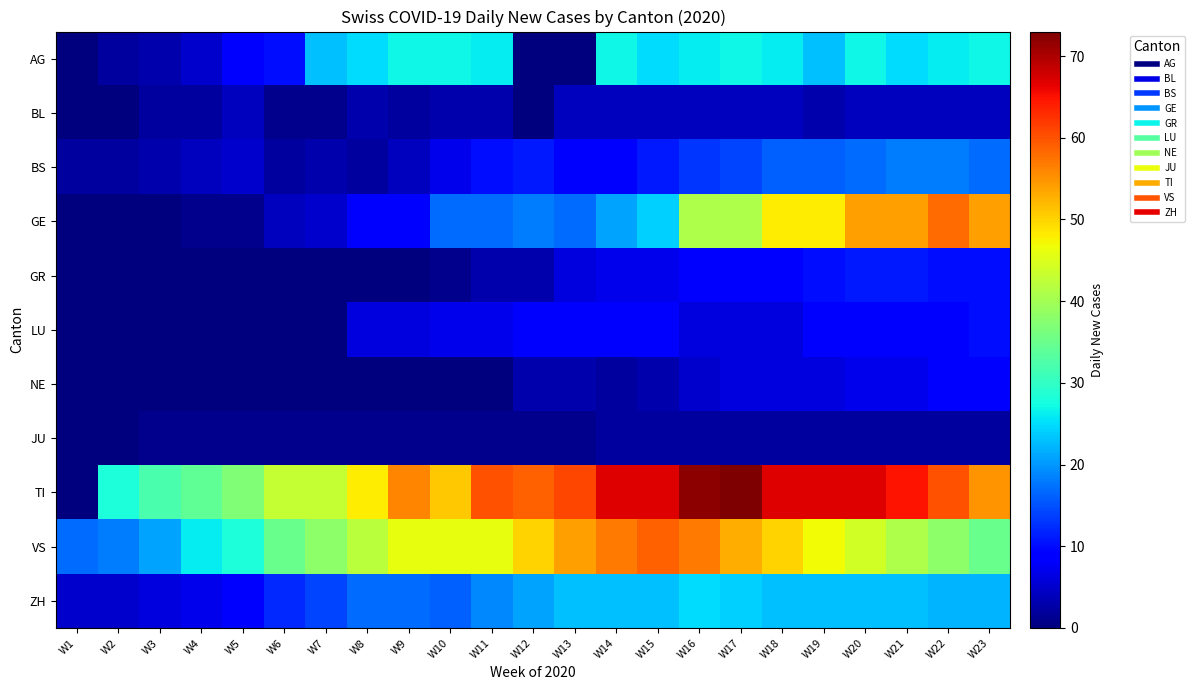

Reading right to left, what are all the values shown in this chart?

AG: W23=27	W22=26	W21=25	W20=27	W19=23	W18=26	W17=27	W16=26	W15=25	W14=27	W13=0	W12=0	W11=26	W10=27	W9=27	W8=25	W7=23	W6=10	W5=9	W4=5	W3=3	W2=2	W1=0
BL: W23=4	W22=4	W21=4	W20=4	W19=3	W18=4	W17=4	W16=4	W15=4	W14=4	W13=4	W12=0	W11=3	W10=3	W9=2	W8=3	W7=1	W6=1	W5=4	W4=2	W3=2	W2=0	W1=0
BS: W23=17	W22=18	W21=18	W20=17	W19=16	W18=16	W17=14	W16=13	W15=11	W14=9	W13=8	W12=11	W11=10	W10=7	W9=4	W8=2	W7=3	W6=2	W5=5	W4=4	W3=3	W2=2	W1=2
GE: W23=54	W22=58	W21=54	W20=54	W19=48	W18=48	W17=41	W16=41	W15=24	W14=21	W13=17	W12=18	W11=17	W10=17	W9=9	W8=8	W7=5	W6=4	W5=1	W4=1	W3=0	W2=0	W1=0
GR: W23=10	W22=10	W21=11	W20=11	W19=10	W18=9	W17=8	W16=8	W15=7	W14=7	W13=6	W12=3	W11=3	W10=1	W9=0	W8=0	W7=0	W6=0	W5=0	W4=0	W3=0	W2=0	W1=0
LU: W23=10	W22=9	W21=9	W20=8	W19=8	W18=6	W17=6	W16=6	W15=8	W14=9	W13=9	W12=8	W11=7	W10=7	W9=6	W8=6	W7=0	W6=0	W5=0	W4=0	W3=0	W2=0	W1=0
NE: W23=8	W22=8	W21=7	W20=7	W19=6	W18=6	W17=6	W16=5	W15=3	W14=2	W13=3	W12=3	W11=0	W10=0	W9=0	W8=0	W7=0	W6=0	W5=0	W4=0	W3=0	W2=0	W1=0
JU: W23=2	W22=2	W21=2	W20=2	W19=2	W18=2	W17=2	W16=2	W15=2	W14=2	W13=1	W12=1	W11=1	W10=1	W9=1	W8=1	W7=1	W6=1	W5=1	W4=1	W3=1	W2=0	W1=0
TI: W23=55	W22=60	W21=65	W20=67	W19=67	W18=67	W17=73	W16=72	W15=67	W14=67	W13=61	W12=59	W11=60	W10=51	W9=56	W8=48	W7=43	W6=43	W5=37	W4=34	W3=32	W2=28	W1=0
VS: W23=35	W22=38	W21=41	W20=44	W19=47	W18=50	W17=53	W16=57	W15=59	W14=57	W13=54	W12=50	W11=46	W10=46	W9=46	W8=42	W7=38	W6=35	W5=28	W4=26	W3=21	W2=18	W1=17
ZH: W23=22	W22=22	W21=23	W20=23	W19=23	W18=23	W17=24	W16=25	W15=23	W14=23	W13=23	W12=21	W11=19	W10=16	W9=17	W8=17	W7=14	W6=12	W5=9	W4=7	W3=6	W2=5	W1=5